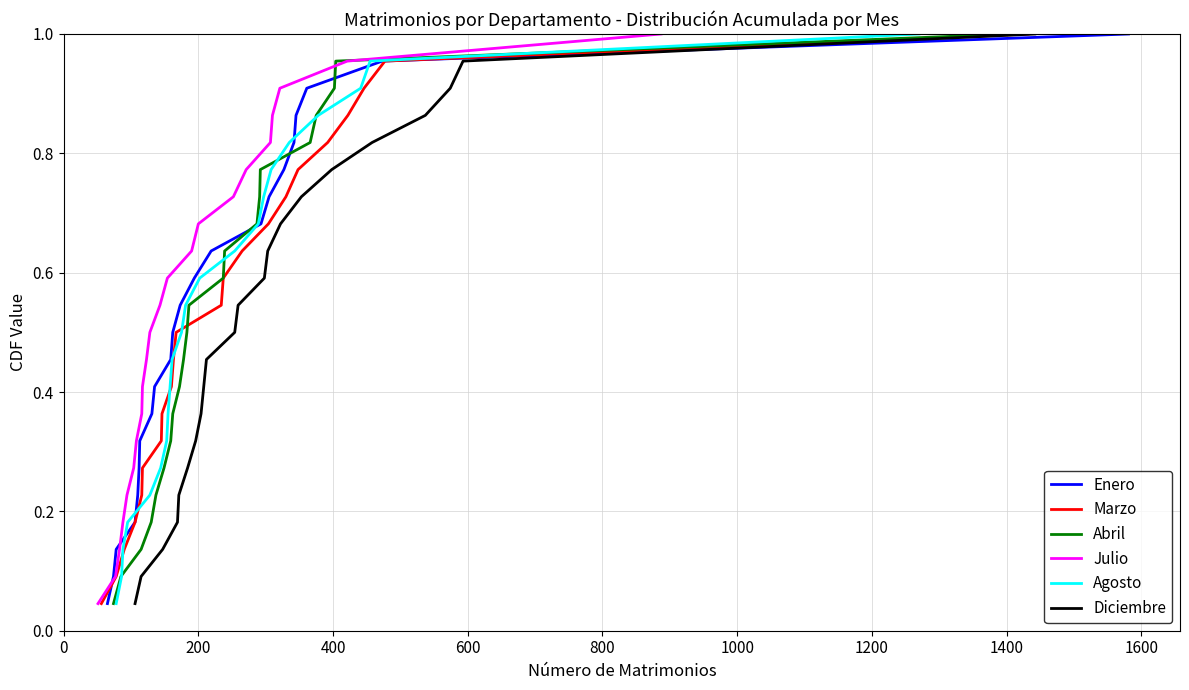

True or false: Diciembre and Agosto cross at least once.

False